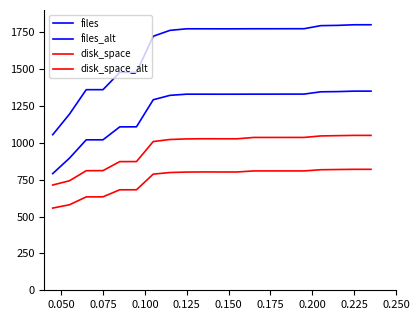

What is the difference between the second highest and minimum values in the files series?

745.3